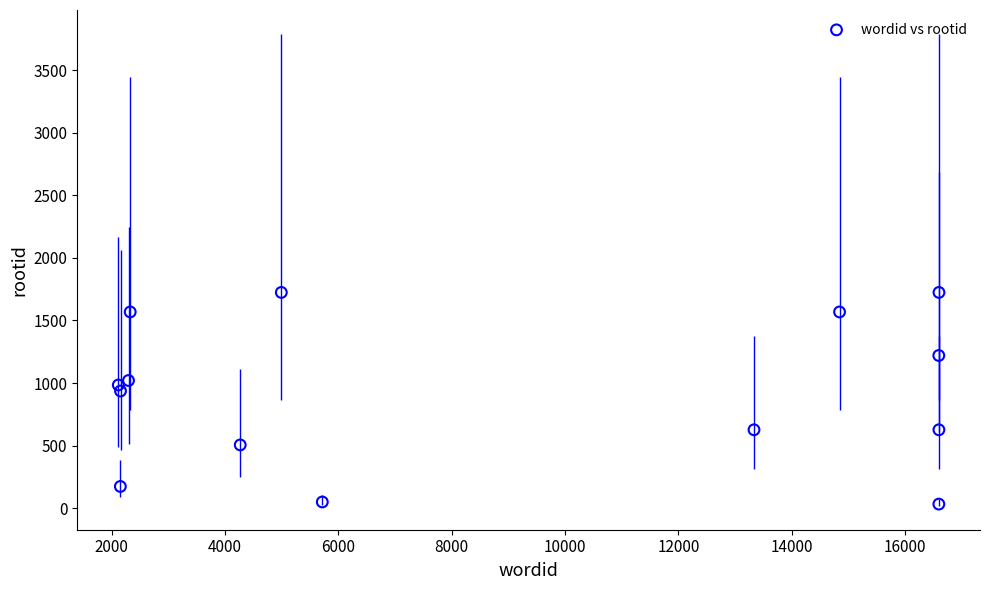

What is the range of X values (max minus min)?

14478